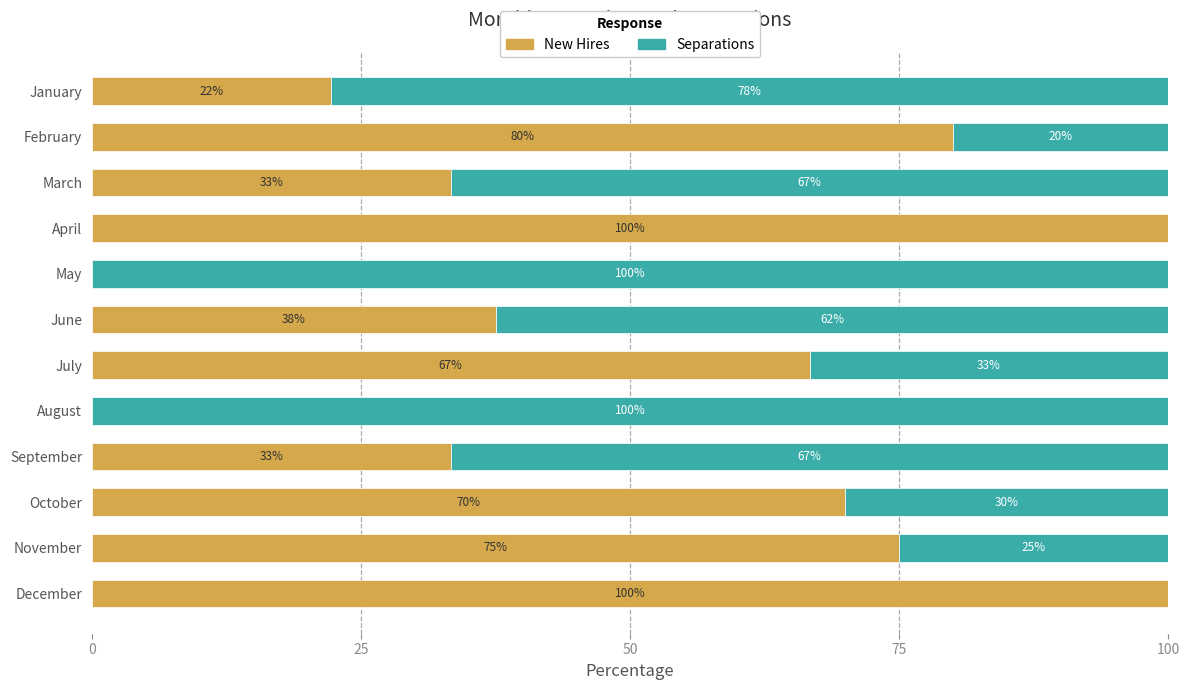

At which label is New Hires closest to 50?

June